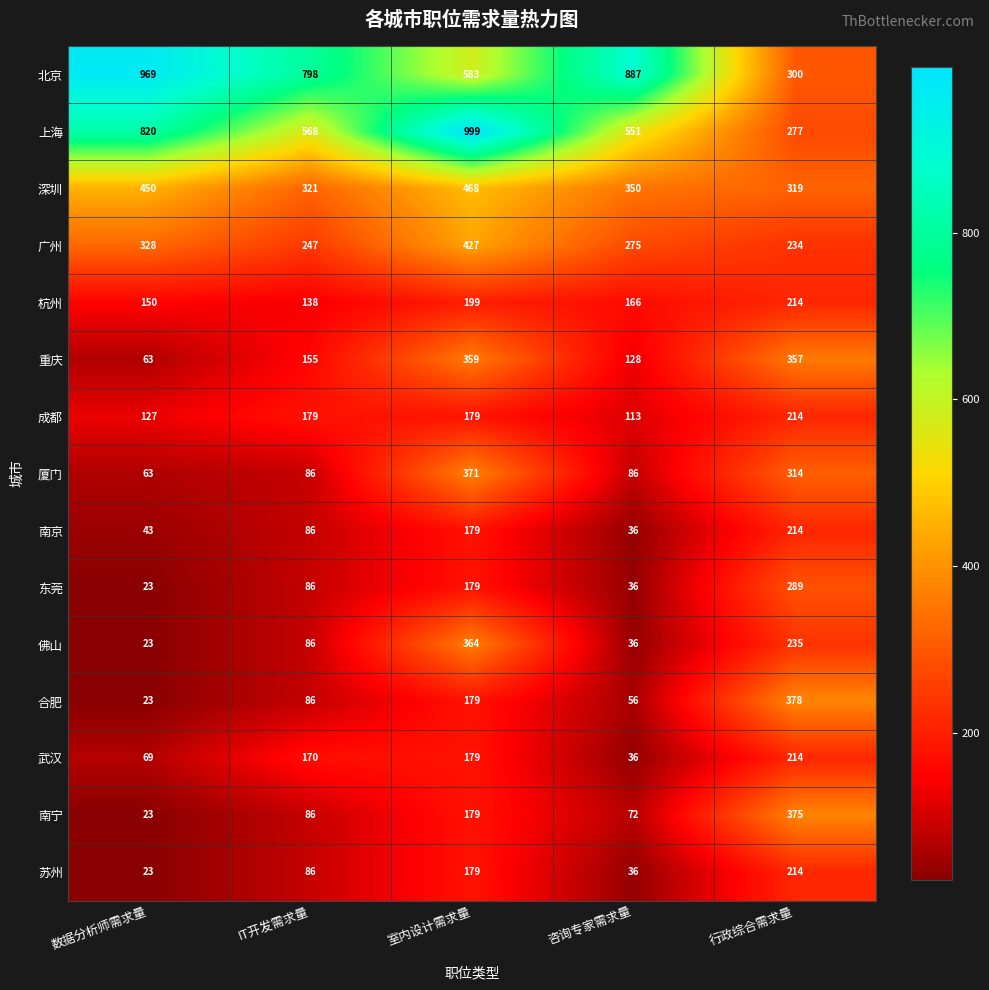

What is the total value across all series at 数据分析师需求量?

3197